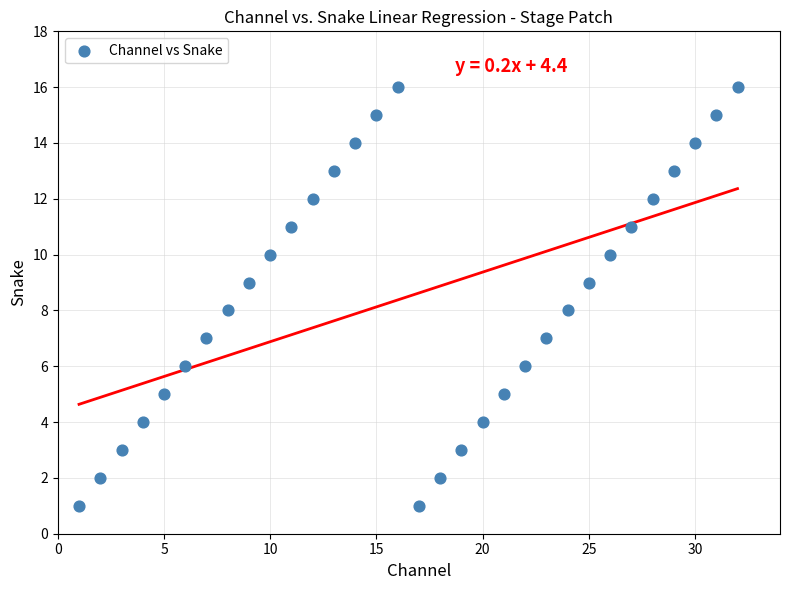

What is the range of Y values (max minus min)?

15